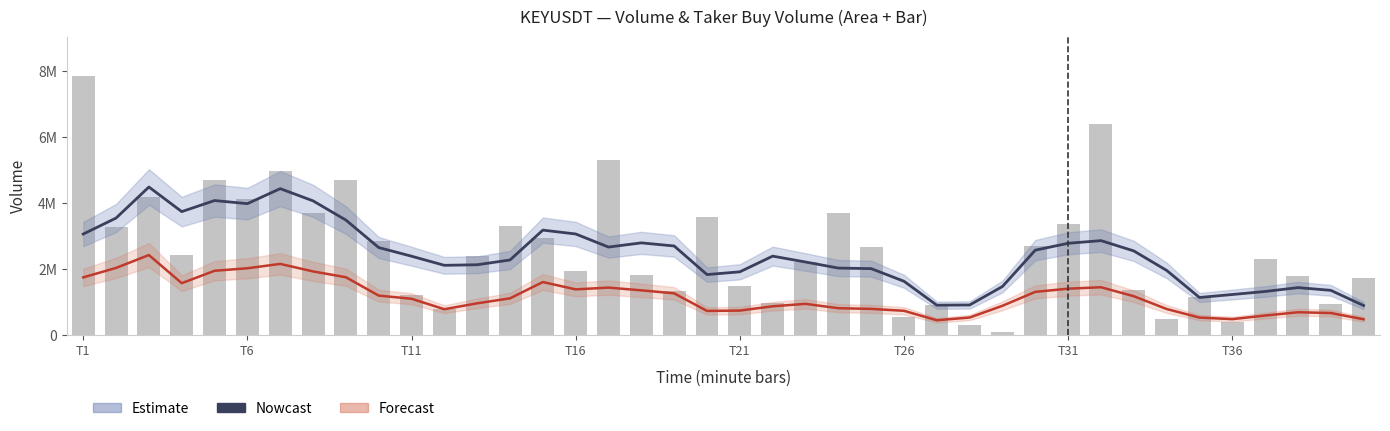

What is the sum of the Nowcast values at 23 and 12?

4165860.2